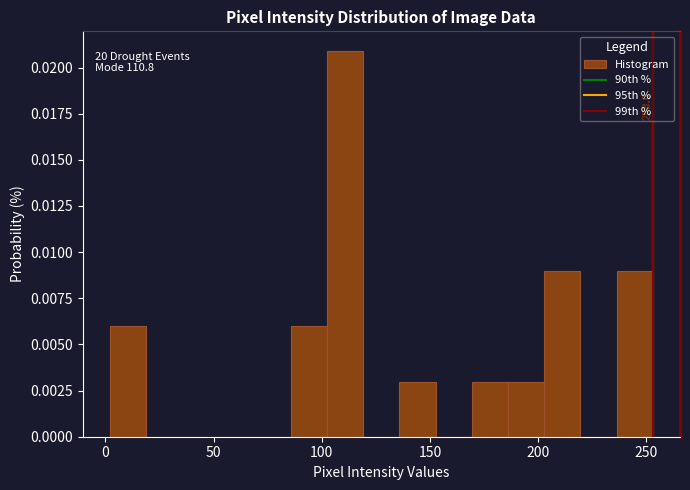

Read against the x-axis, roughly where is the centre of the tallest bar?

110